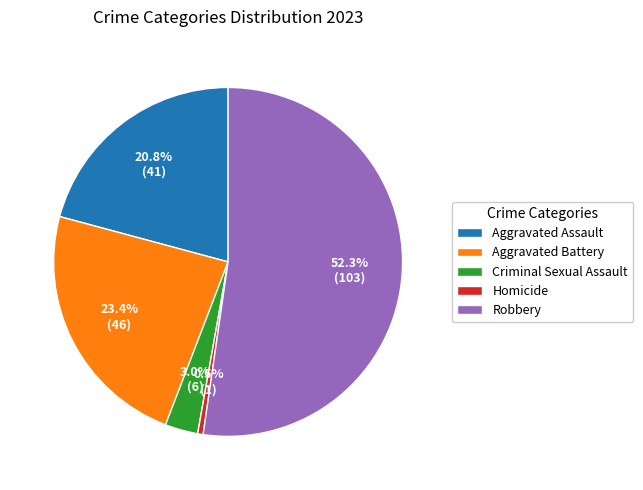

To the nearest percent, what is the combined percentage of Aggravated Battery and Aggravated Assault?

44%